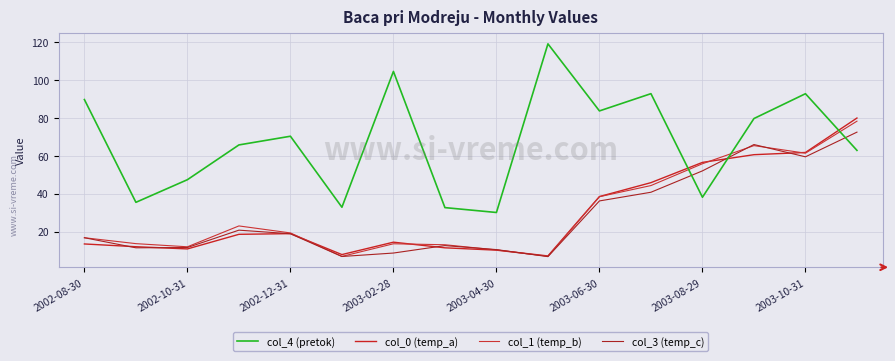

Is this an area chart (filled region under the line)?

No